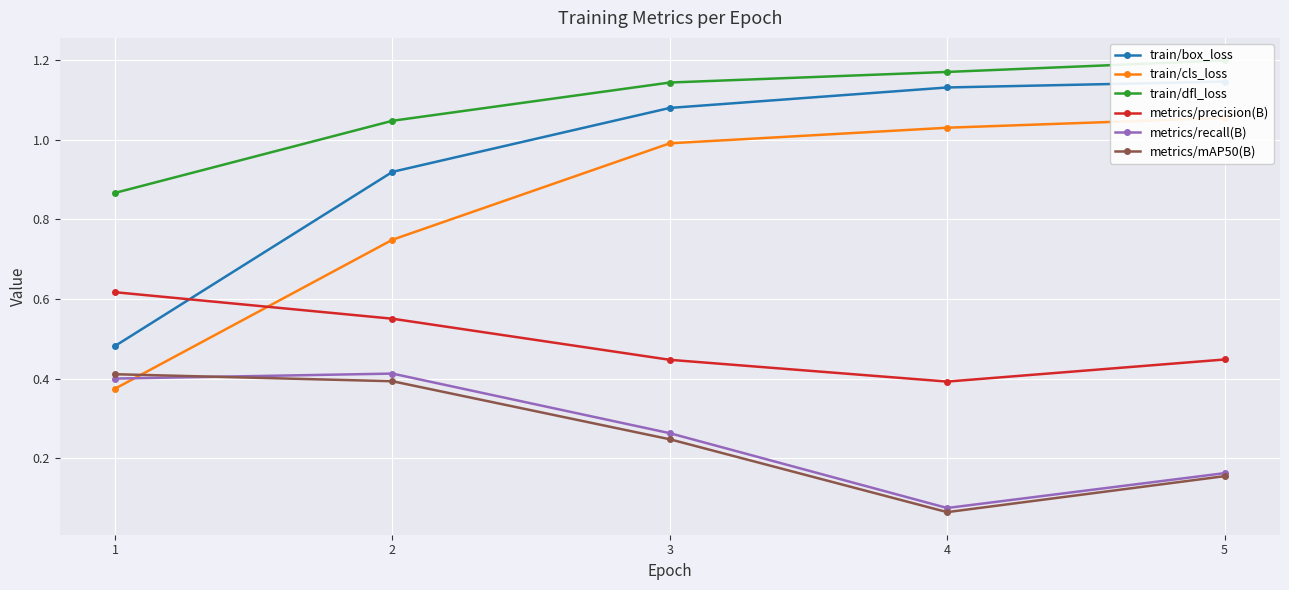

What is the total value across all series at 3?

4.2